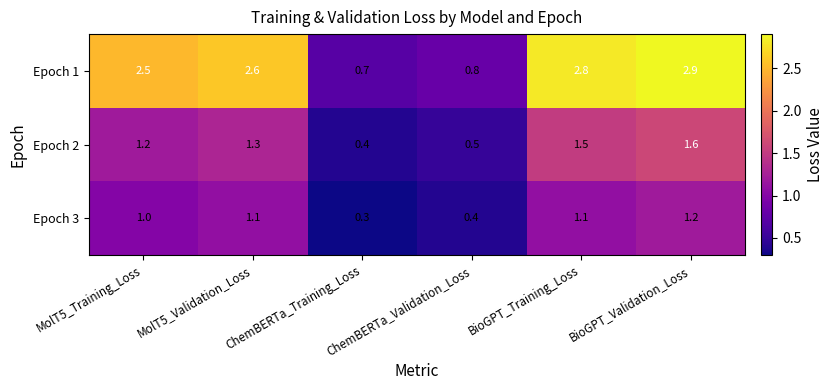

What is the sum of the Epoch 1 values at ChemBERTa_Validation_Loss and MolT5_Validation_Loss?

3.4